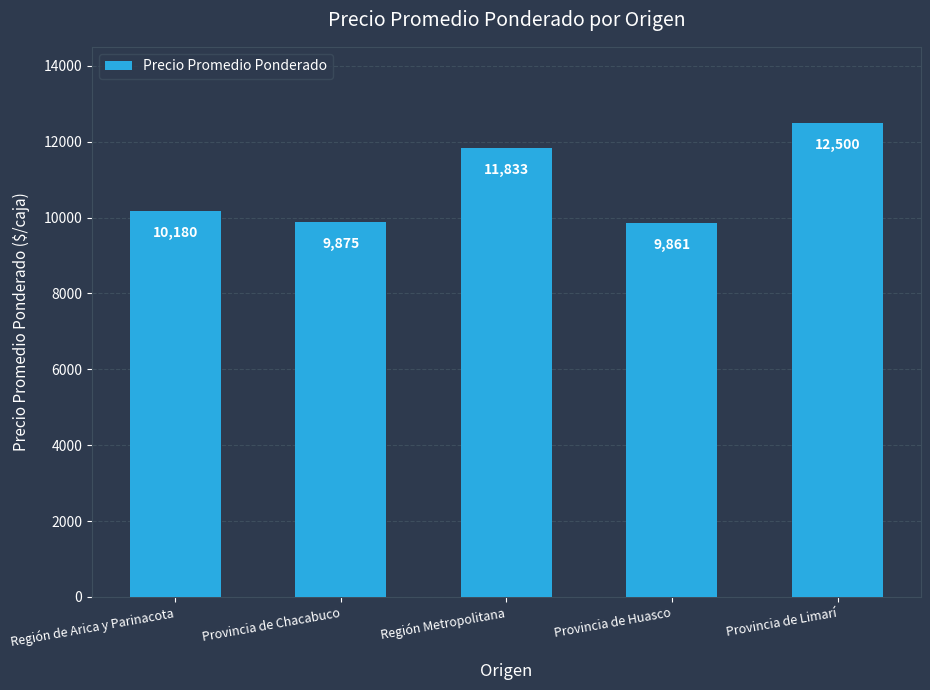

Are the bars grouped side by side (vs. stacked)?

No